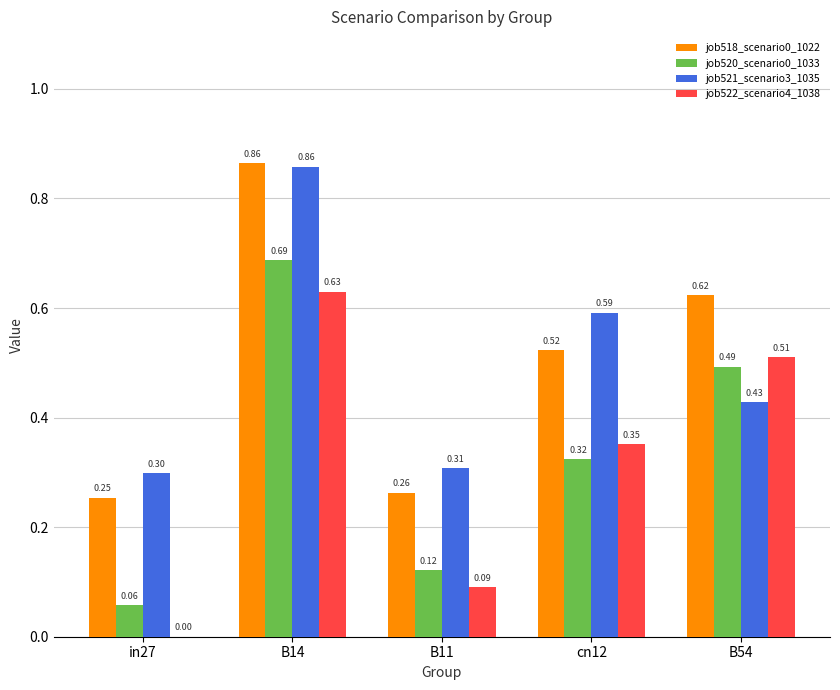

True or false: job521_scenario3_1035 has a value of 0.2 at B11.

False